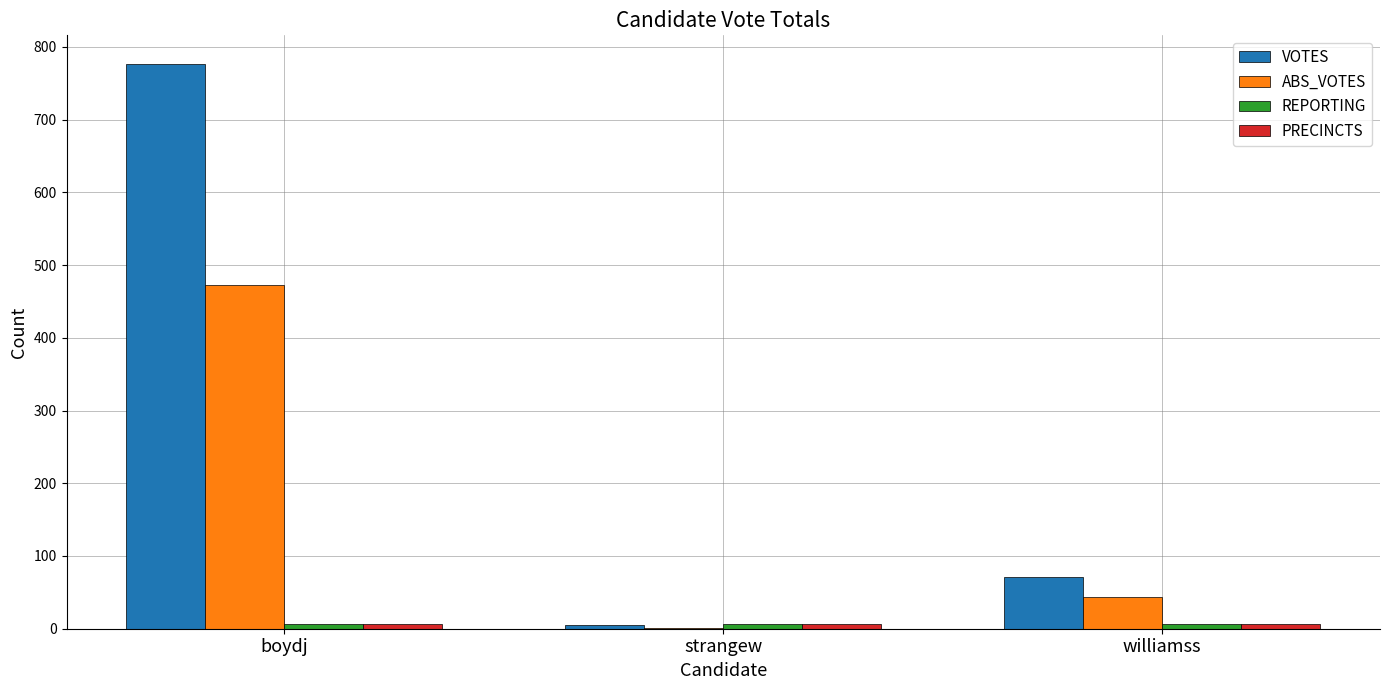

At which category is the sum across all series the highest?

boydj